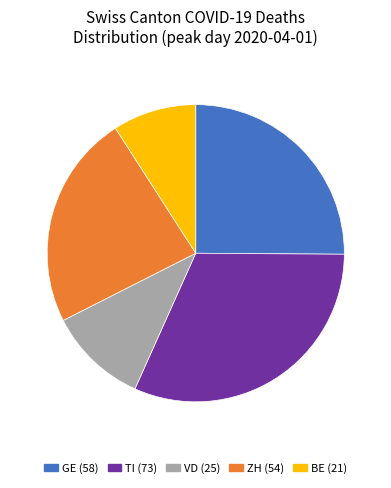

Does any single category account for the majority?

No